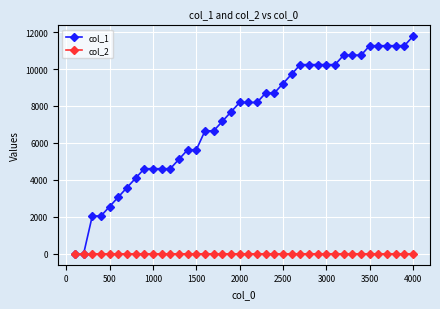

List the series in order of their overall mean, highest first.

col_1, col_2